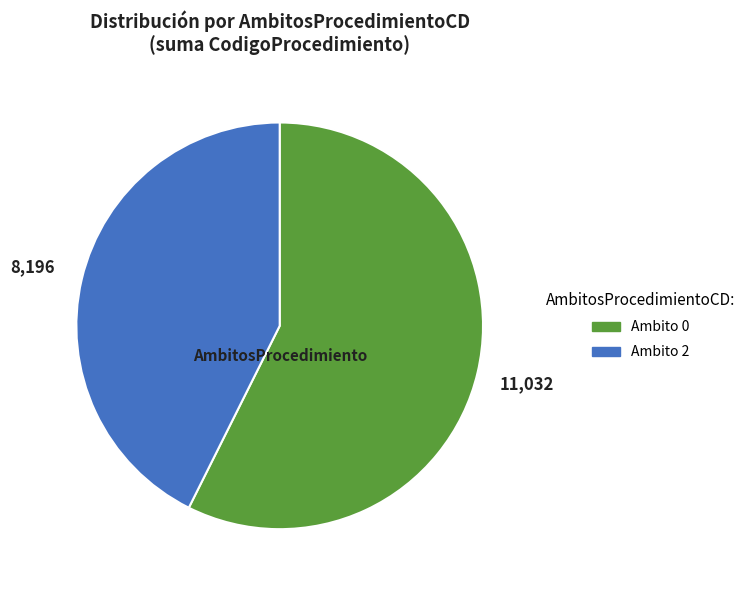

Count the number of slices in the pie.

2